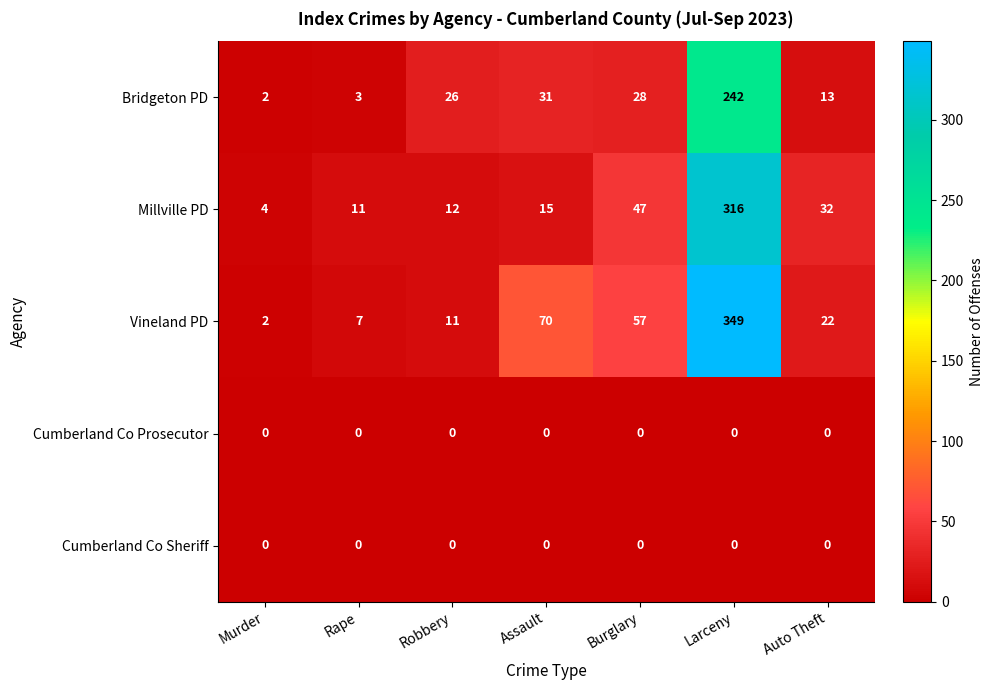

Which category has the highest value in the Millville PD series?

Larceny